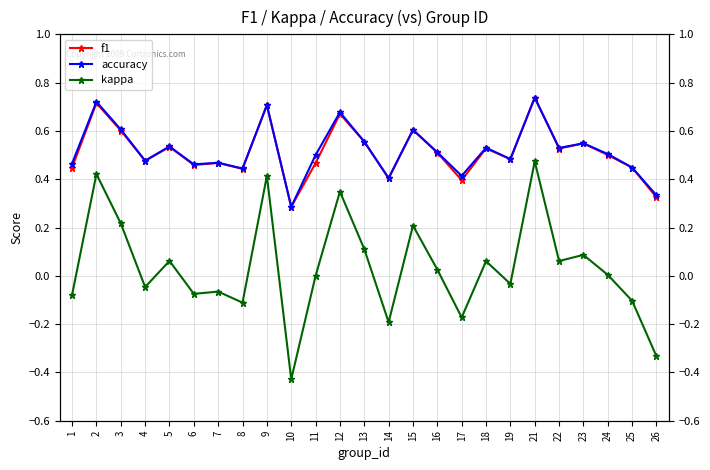

Which label corresponds to the smallest value in the chart?

10